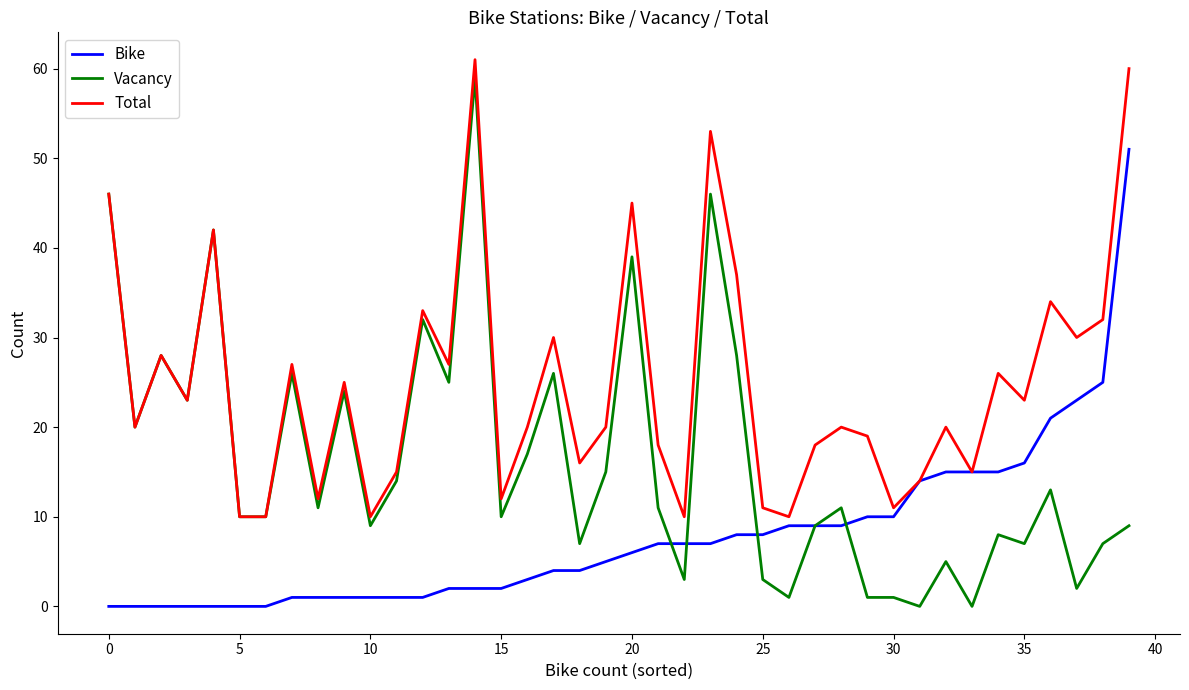

How many categories are shown in the chart?

40